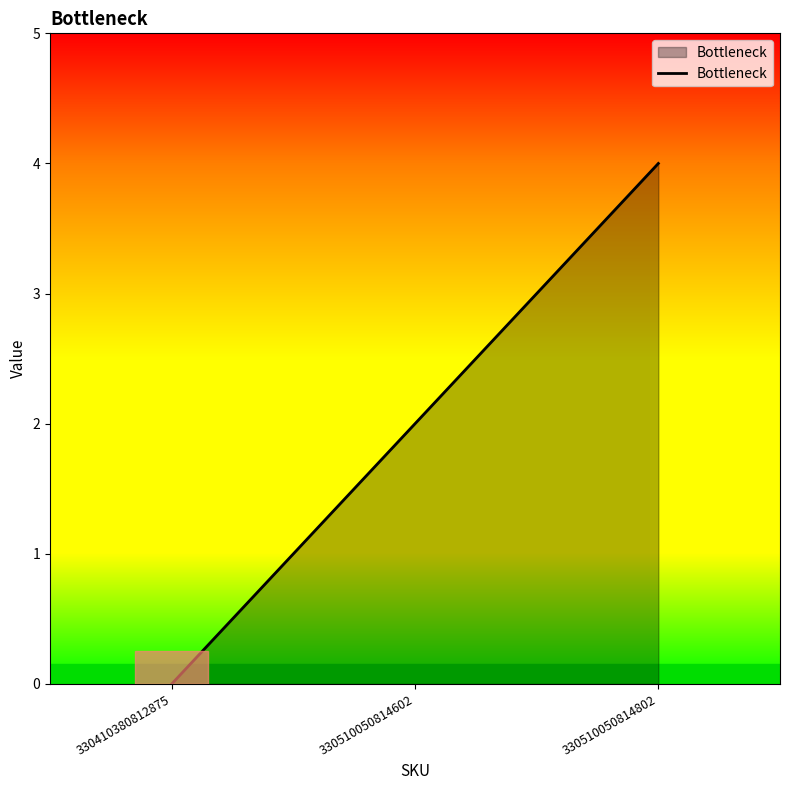

Reading left to right, transcribe all the data shown in this chart.

0	2	4